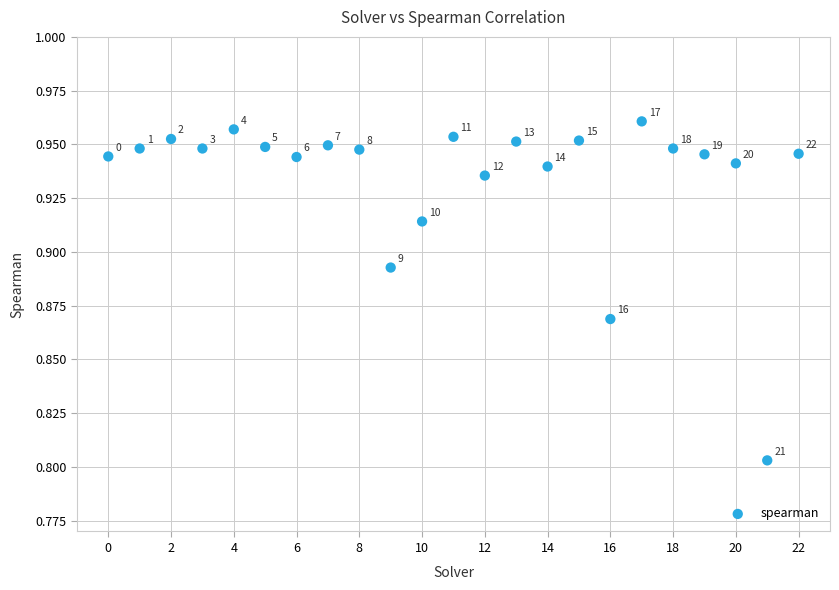

How many data points are displayed?

23